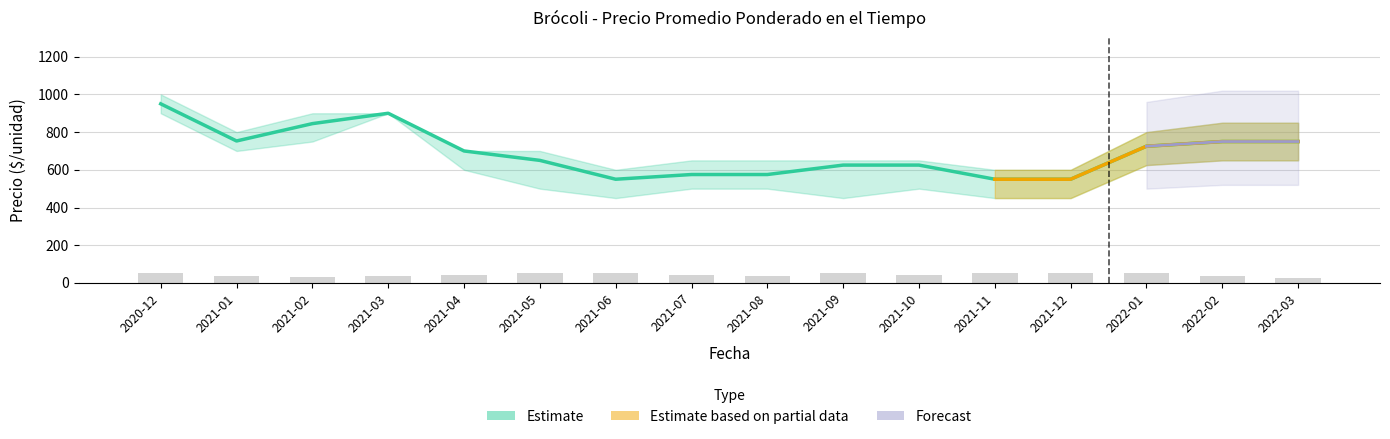

At which label does the data first exceed 700?

2020-12